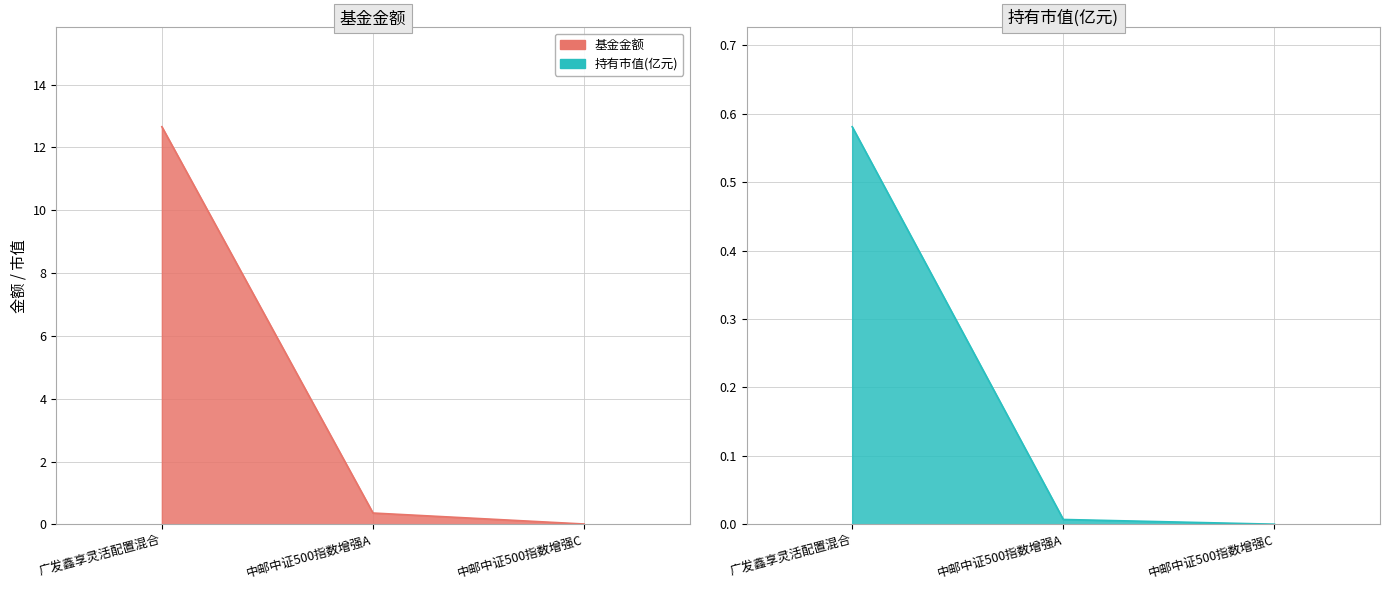

At how many categories does at least one series exceed 3?

1